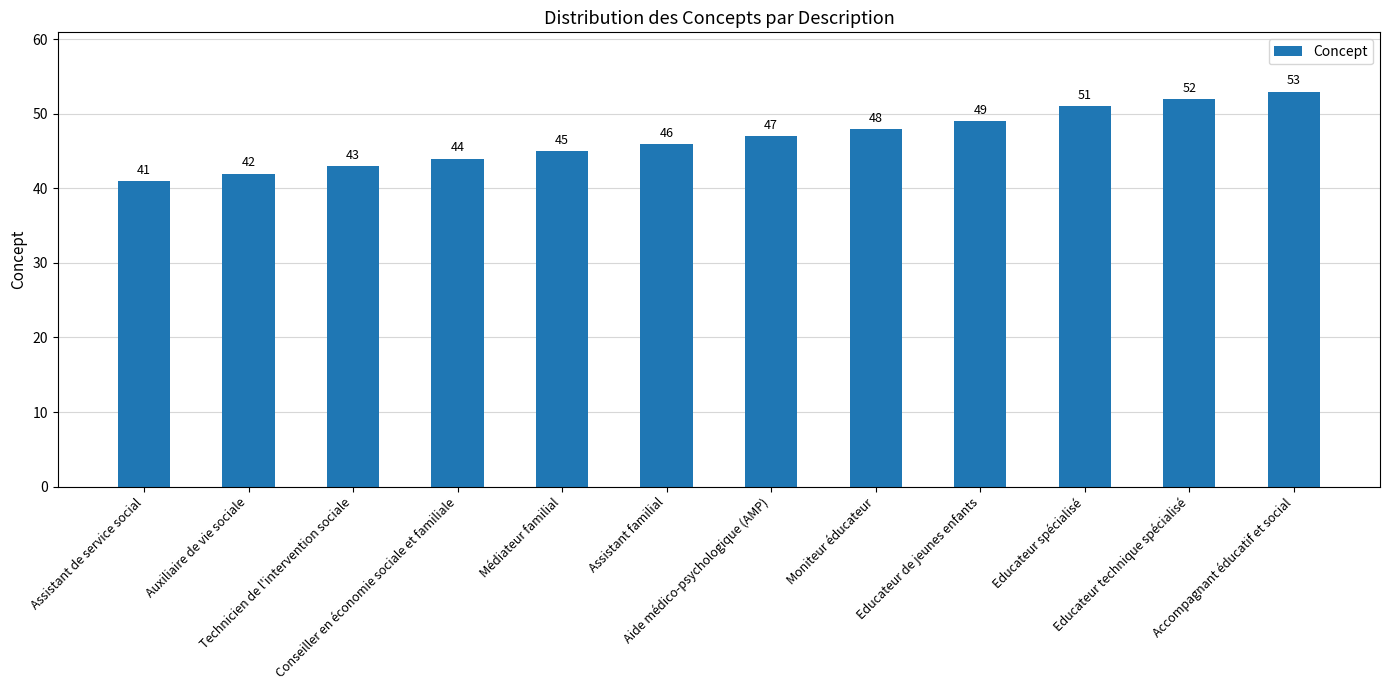

List the labels in order of value, smallest first.

Assistant de service social, Auxiliaire de vie sociale, Technicien de l'intervention sociale, Conseiller en économie sociale et familiale, Médiateur familial, Assistant familial, Aide médico-psychologique (AMP), Moniteur éducateur, Educateur de jeunes enfants, Educateur spécialisé, Educateur technique spécialisé, Accompagnant éducatif et social